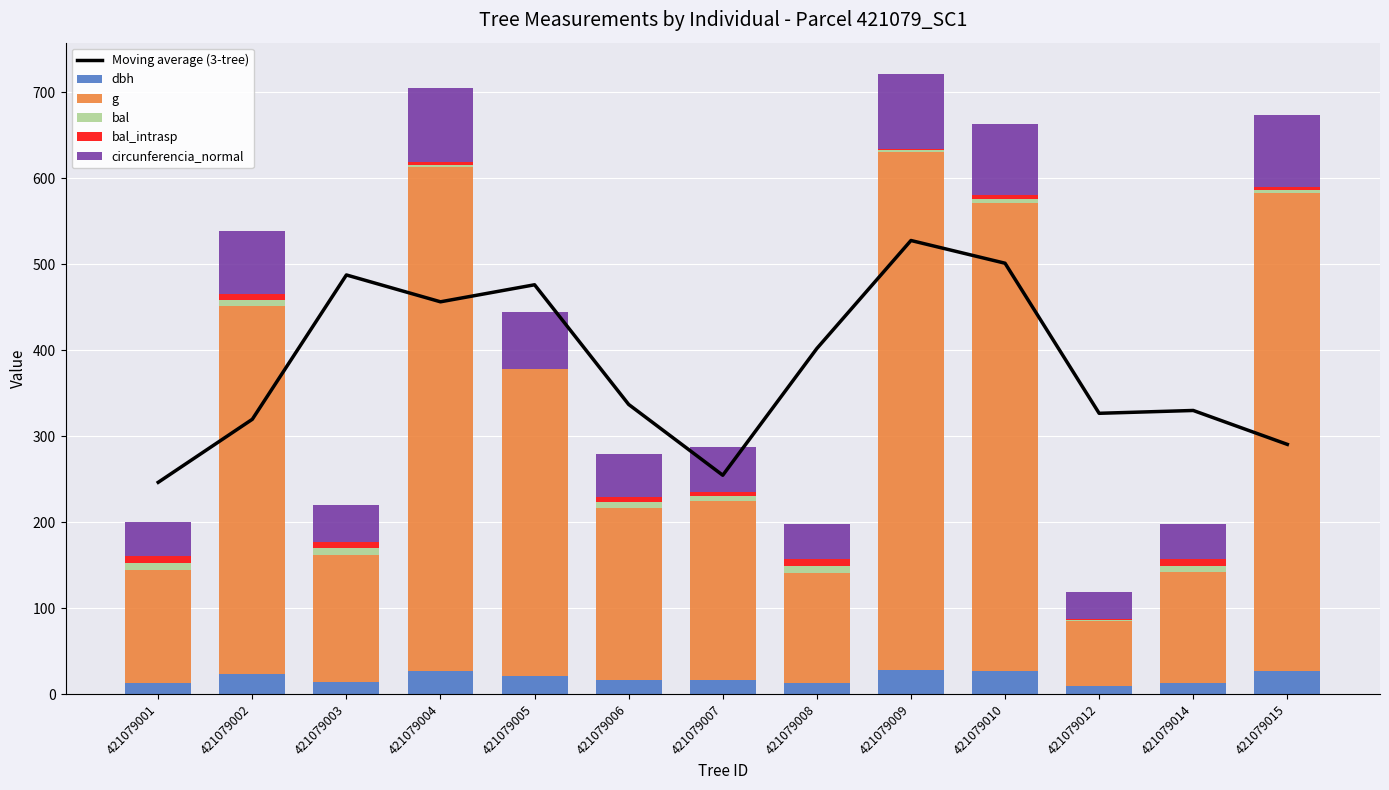

What is the difference between the Moving average (3-tree) values at 421079003 and 421079007?

232.9